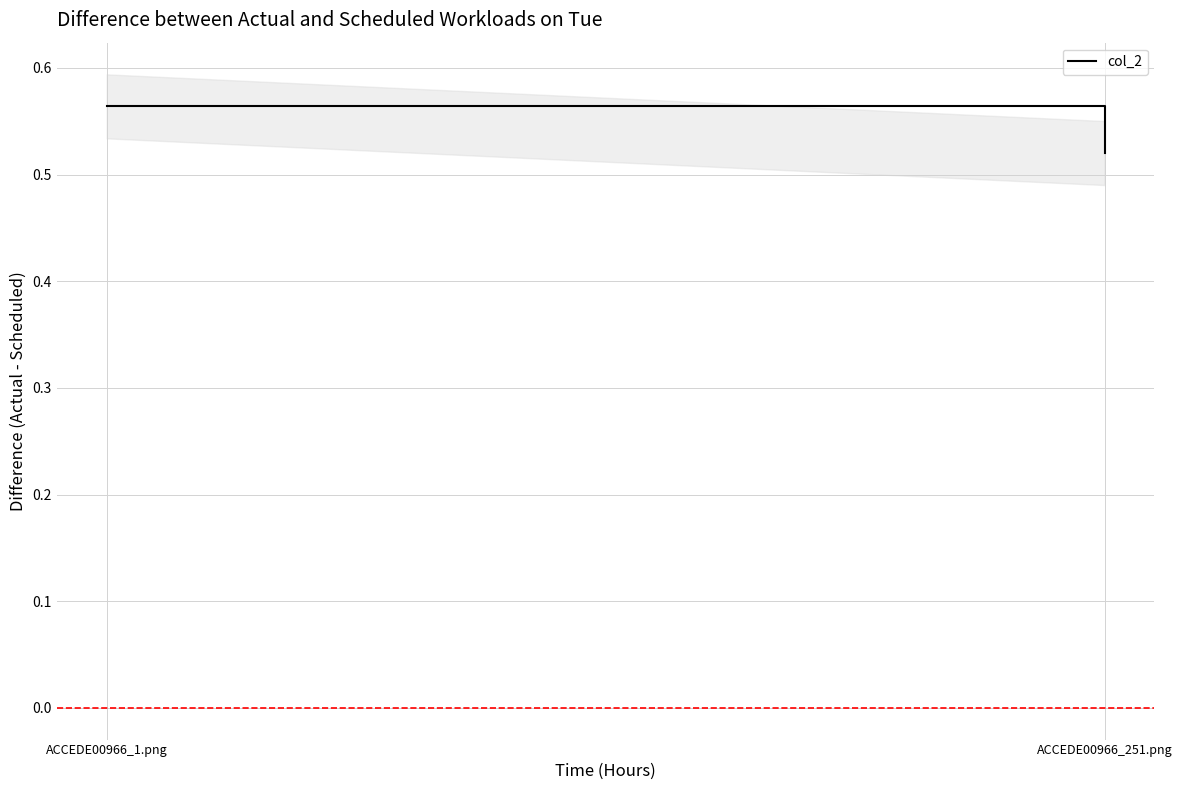

Reading left to right, extract all data points from this chart.

ACCEDE00966_1.png=0.6	ACCEDE00966_251.png=0.5